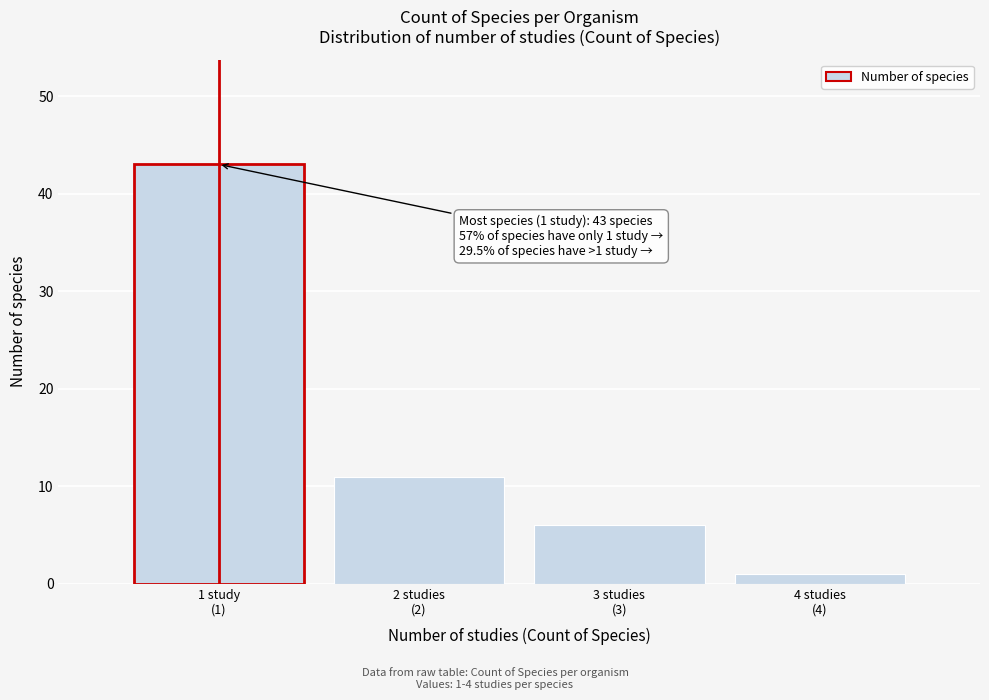

Reading right to left, transcribe all the data shown in this chart.

1	6	11	43